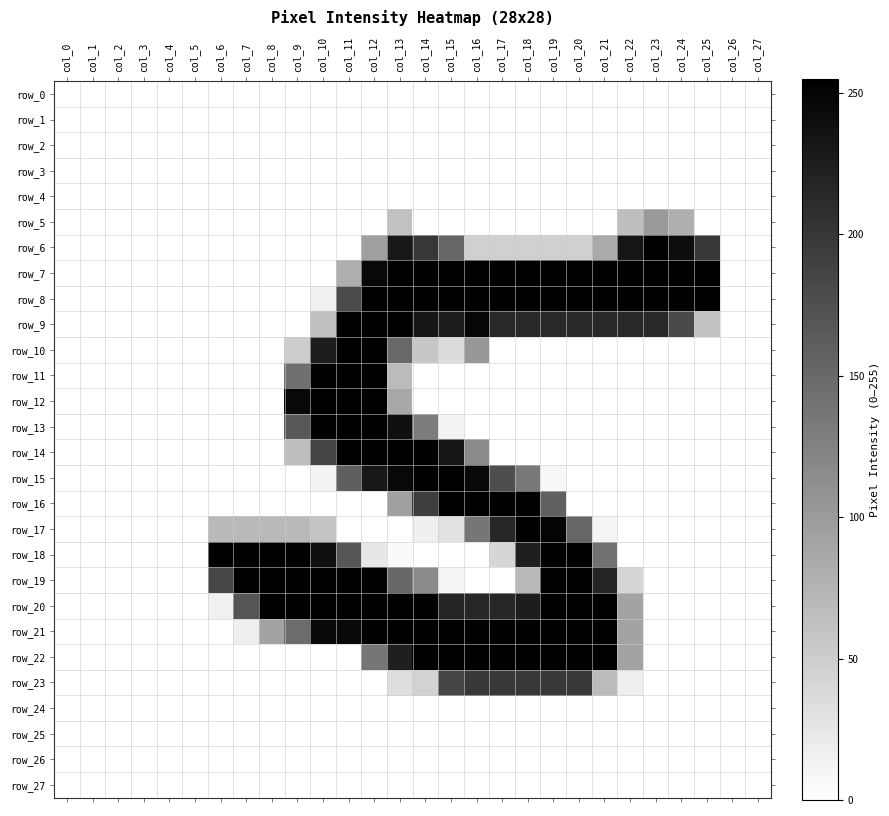

What is the maximum value for row_16?

253